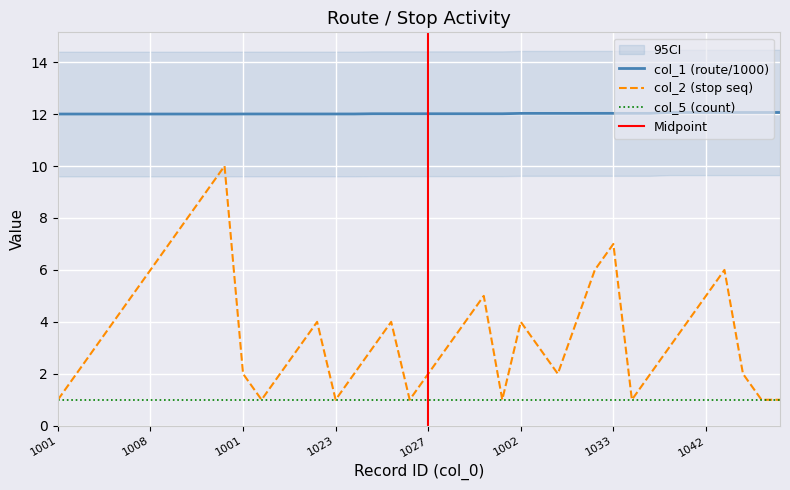

The col_1 series shows 12.0 at 1033. True or false?

True